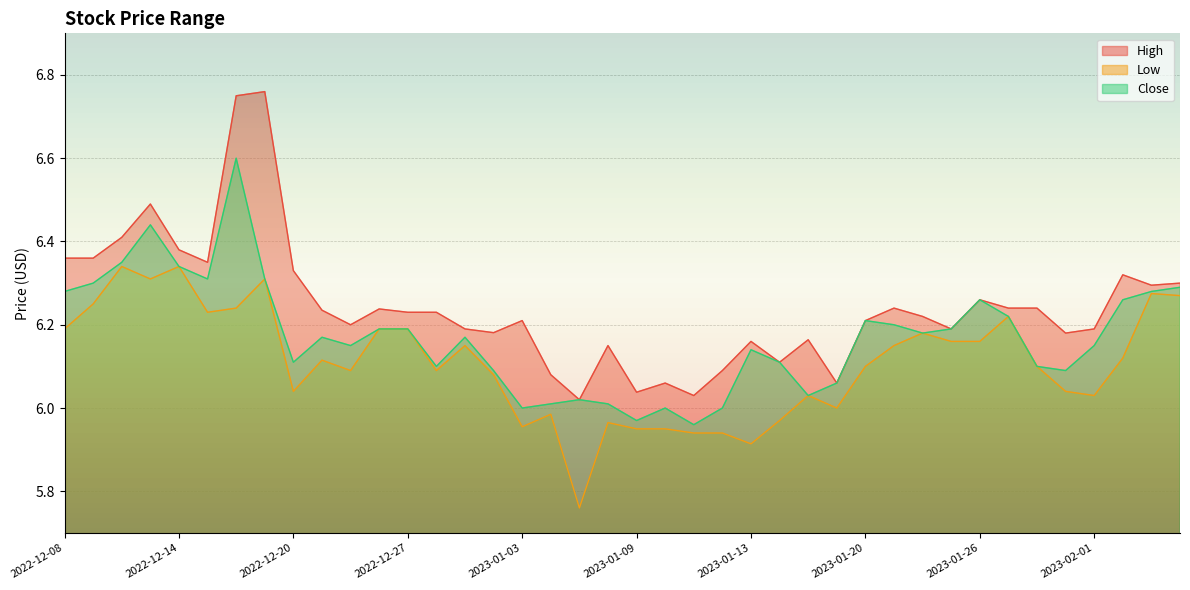

True or false: Close and High intersect in this chart.

False